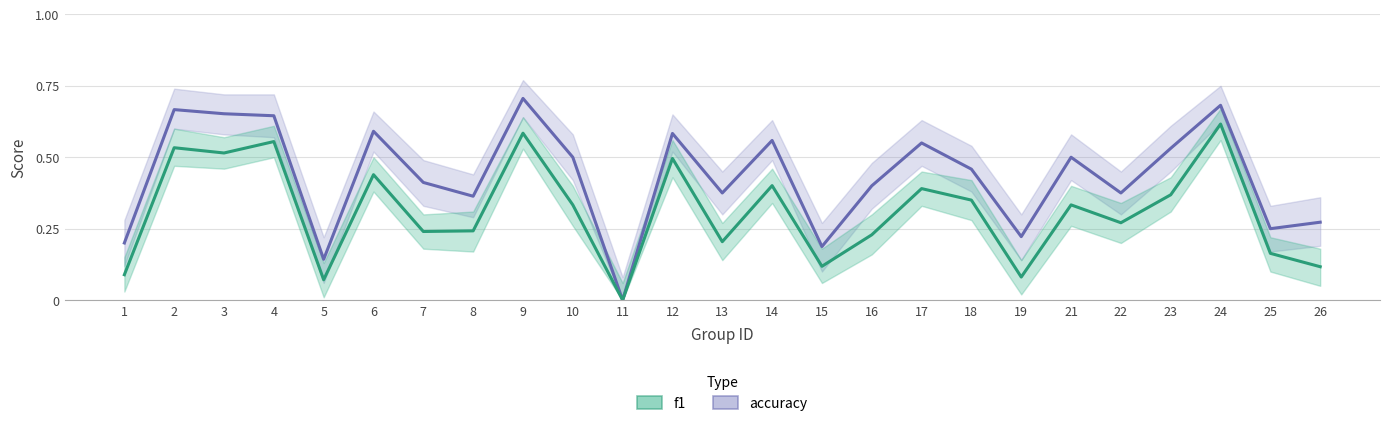

Reading left to right, transcribe all the data shown in this chart.

accuracy: 0.2	0.7	0.7	0.6	0.1	0.6	0.4	0.4	0.7	0.5	0.0	0.6	0.4	0.6	0.2	0.4	0.6	0.5	0.2	0.5	0.4	0.5	0.7	0.2	0.3
f1: 0.1	0.5	0.5	0.6	0.1	0.4	0.2	0.2	0.6	0.3	0.0	0.5	0.2	0.4	0.1	0.2	0.4	0.3	0.1	0.3	0.3	0.4	0.6	0.2	0.1